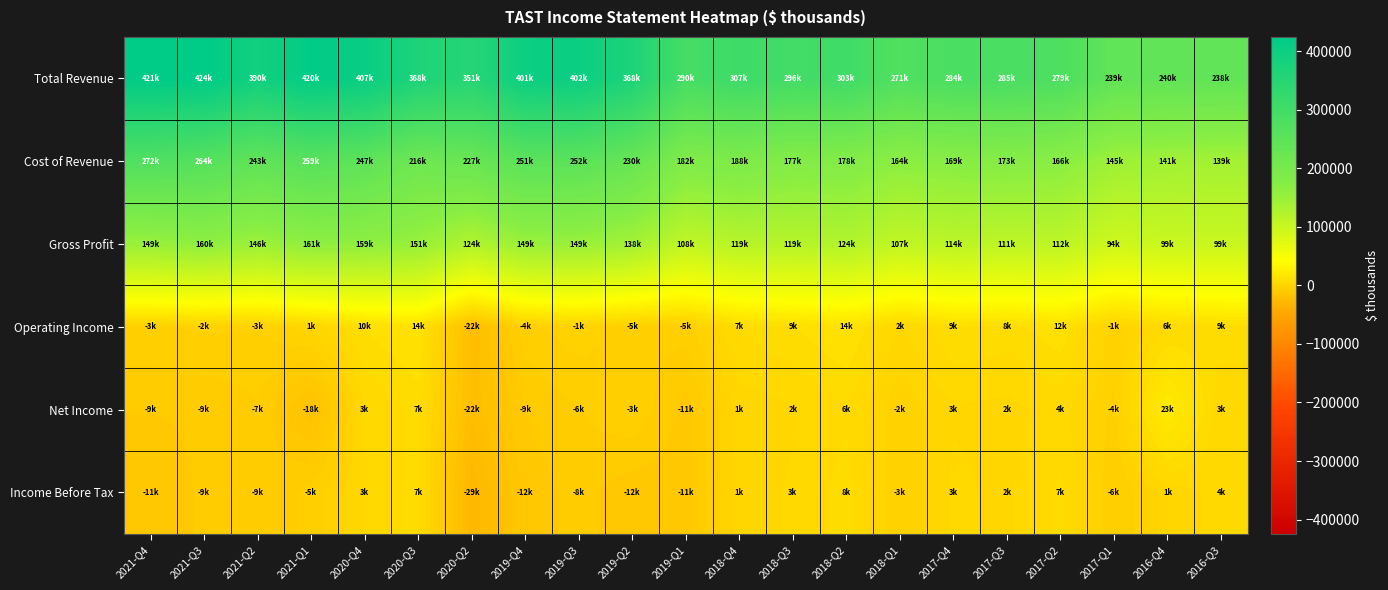

Reading right to left, what are all the values shown in this chart?

Total Revenue: 2016-Q3=238900	2016-Q4=240800	2017-Q1=239900	2017-Q2=279500	2017-Q3=285200	2017-Q4=284000	2018-Q1=271600	2018-Q2=303100	2018-Q3=296900	2018-Q4=307800	2019-Q1=290800	2019-Q2=368600	2019-Q3=402300	2019-Q4=401100	2020-Q2=351500	2020-Q3=368400	2020-Q4=407000	2021-Q1=420500	2021-Q2=390000	2021-Q3=424500	2021-Q4=421700
Cost of Revenue: 2016-Q3=139500	2016-Q4=141600	2017-Q1=145300	2017-Q2=166700	2017-Q3=173400	2017-Q4=169300	2018-Q1=164100	2018-Q2=178900	2018-Q3=177500	2018-Q4=188600	2019-Q1=182800	2019-Q2=230300	2019-Q3=252400	2019-Q4=251800	2020-Q2=227500	2020-Q3=216600	2020-Q4=247300	2021-Q1=259500	2021-Q2=243400	2021-Q3=264000	2021-Q4=272400
Gross Profit: 2016-Q3=99400	2016-Q4=99200	2017-Q1=94600	2017-Q2=112800	2017-Q3=111800	2017-Q4=114700	2018-Q1=107500	2018-Q2=124200	2018-Q3=119400	2018-Q4=119200	2019-Q1=108000	2019-Q2=138300	2019-Q3=149900	2019-Q4=149300	2020-Q2=124000	2020-Q3=151800	2020-Q4=159700	2021-Q1=161000	2021-Q2=146600	2021-Q3=160500	2021-Q4=149300
Operating Income: 2016-Q3=9100	2016-Q4=6100	2017-Q1=-1400	2017-Q2=12400	2017-Q3=8600	2017-Q4=9900	2018-Q1=2700	2018-Q2=14100	2018-Q3=9700	2018-Q4=7200	2019-Q1=-5200	2019-Q2=-5300	2019-Q3=-1200	2019-Q4=-4500	2020-Q2=-22100	2020-Q3=14300	2020-Q4=10200	2021-Q1=1600	2021-Q2=-3100	2021-Q3=-2700	2021-Q4=-3700
Net Income: 2016-Q3=3500	2016-Q4=23000	2017-Q1=-4300	2017-Q2=4700	2017-Q3=2200	2017-Q4=3000	2018-Q1=-2400	2018-Q2=6100	2018-Q3=2800	2018-Q4=1400	2019-Q1=-11500	2019-Q2=-3700	2019-Q3=-6800	2019-Q4=-9900	2020-Q2=-22200	2020-Q3=7800	2020-Q4=3500	2021-Q1=-18600	2021-Q2=-7200	2021-Q3=-9600	2021-Q4=-9900
Income Before Tax: 2016-Q3=4500	2016-Q4=1400	2017-Q1=-6200	2017-Q2=7300	2017-Q3=2700	2017-Q4=3900	2018-Q1=-3200	2018-Q2=8100	2018-Q3=3800	2018-Q4=1300	2019-Q1=-11100	2019-Q2=-12200	2019-Q3=-8700	2019-Q4=-12000	2020-Q2=-29200	2020-Q3=7900	2020-Q4=3600	2021-Q1=-5500	2021-Q2=-9800	2021-Q3=-9600	2021-Q4=-11400